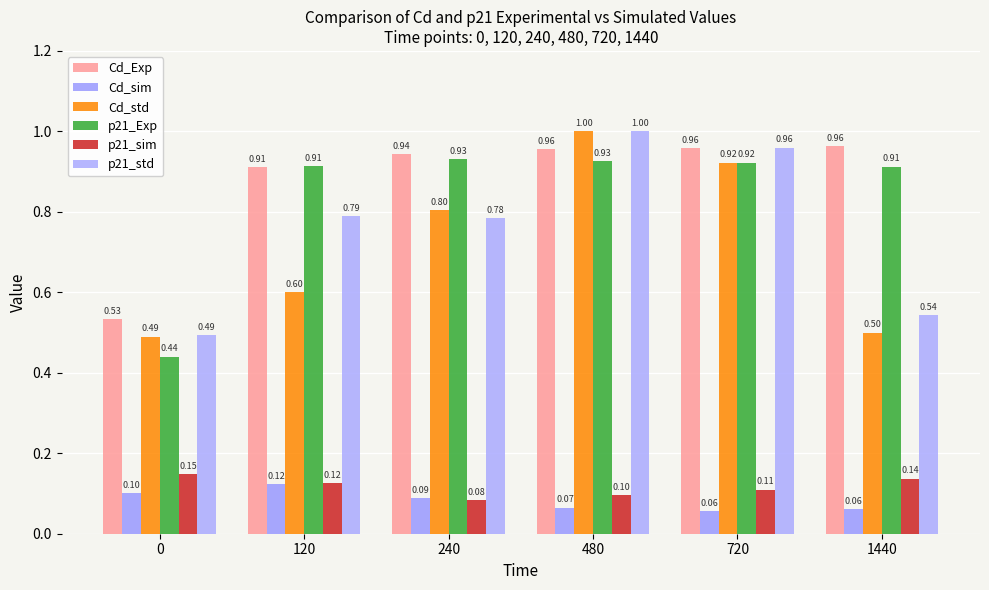

Reading left to right, extract all data points from this chart.

Cd_Exp: 0=0.5	120=0.9	240=0.9	480=1.0	720=1.0	1440=1.0
Cd_sim: 0=0.1	120=0.1	240=0.1	480=0.1	720=0.1	1440=0.1
Cd_std: 0=0.5	120=0.6	240=0.8	480=1.0	720=0.9	1440=0.5
p21_Exp: 0=0.4	120=0.9	240=0.9	480=0.9	720=0.9	1440=0.9
p21_sim: 0=0.1	120=0.1	240=0.1	480=0.1	720=0.1	1440=0.1
p21_std: 0=0.5	120=0.8	240=0.8	480=1.0	720=1.0	1440=0.5